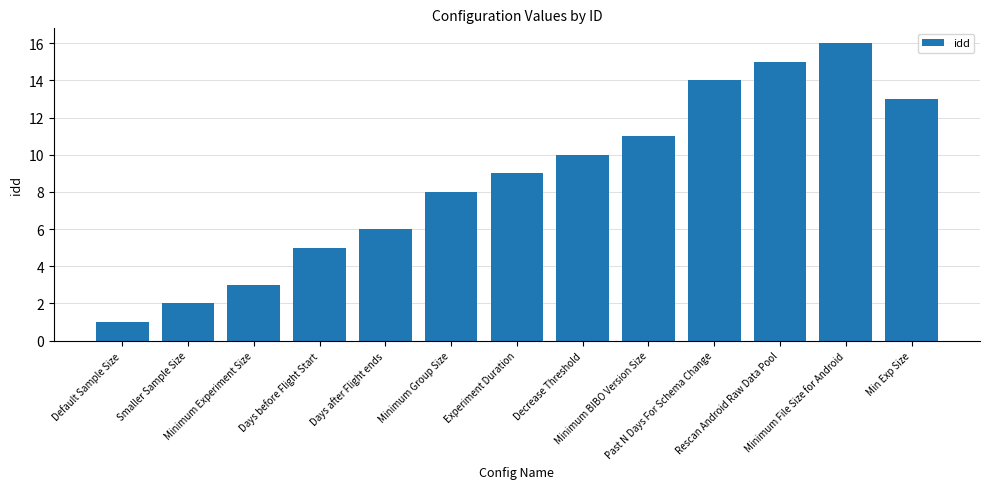

What position from the right is Minimum Group Size?

8